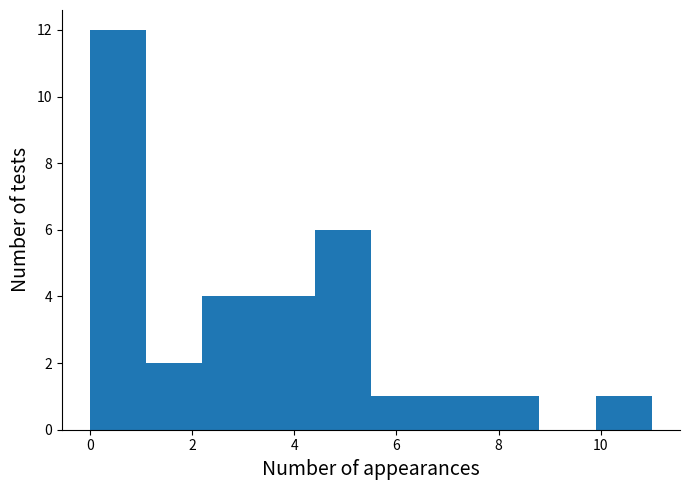

Reading left to right, transcribe this chart: for each bar, give the range it covers on the x-axis and its height. Neither the bar edges nor the heights are printed on the chart, so give them approximately, as read against the axes.

0.0 to 1.1: 12
1.1 to 2.2: 2
2.2 to 3.3: 4
3.3 to 4.4: 4
4.4 to 5.5: 6
5.5 to 6.6: 1
6.6 to 7.7: 1
7.7 to 8.8: 1
8.8 to 9.9: 0
9.9 to 11.0: 1